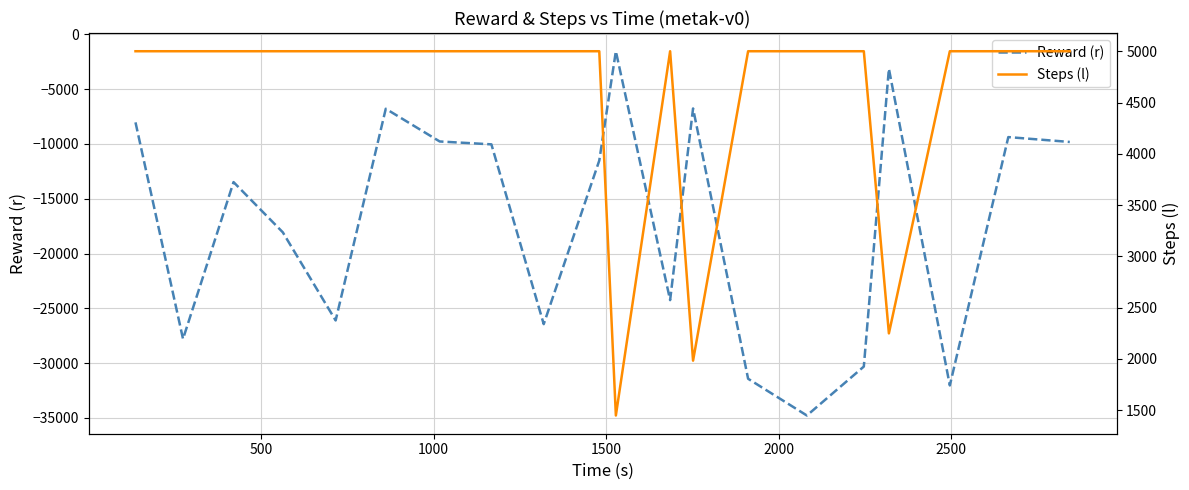

What is the maximum value for Reward (r)?

-1533.7